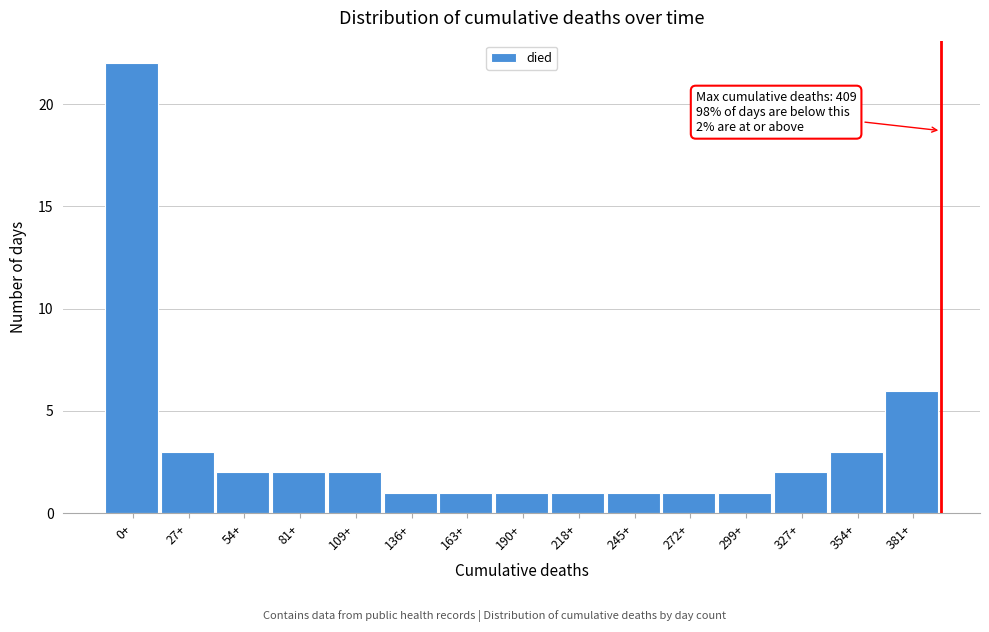

Reading left to right, extract all data points from this chart.

0+=22	27+=3	54+=2	81+=2	109+=2	136+=1	163+=1	190+=1	218+=1	245+=1	272+=1	299+=1	327+=2	354+=3	381+=6